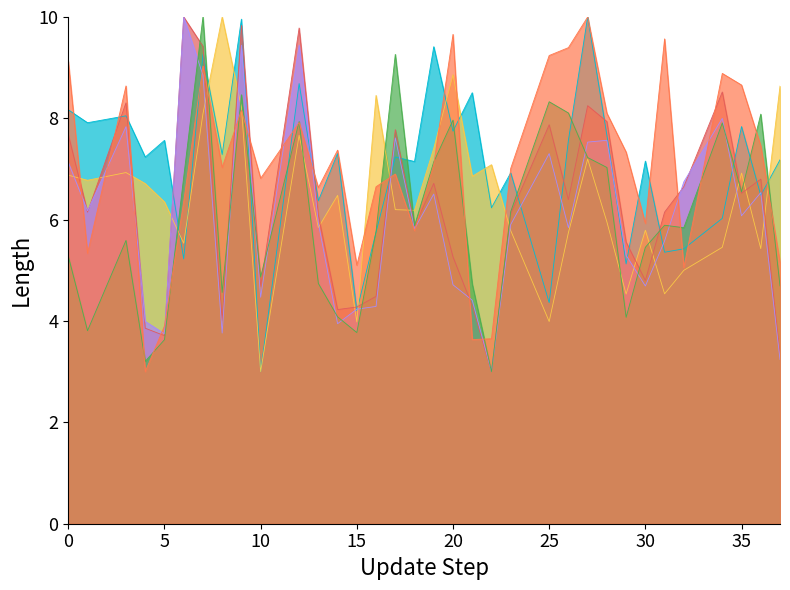

What is the total value across all series at 21?

32.4